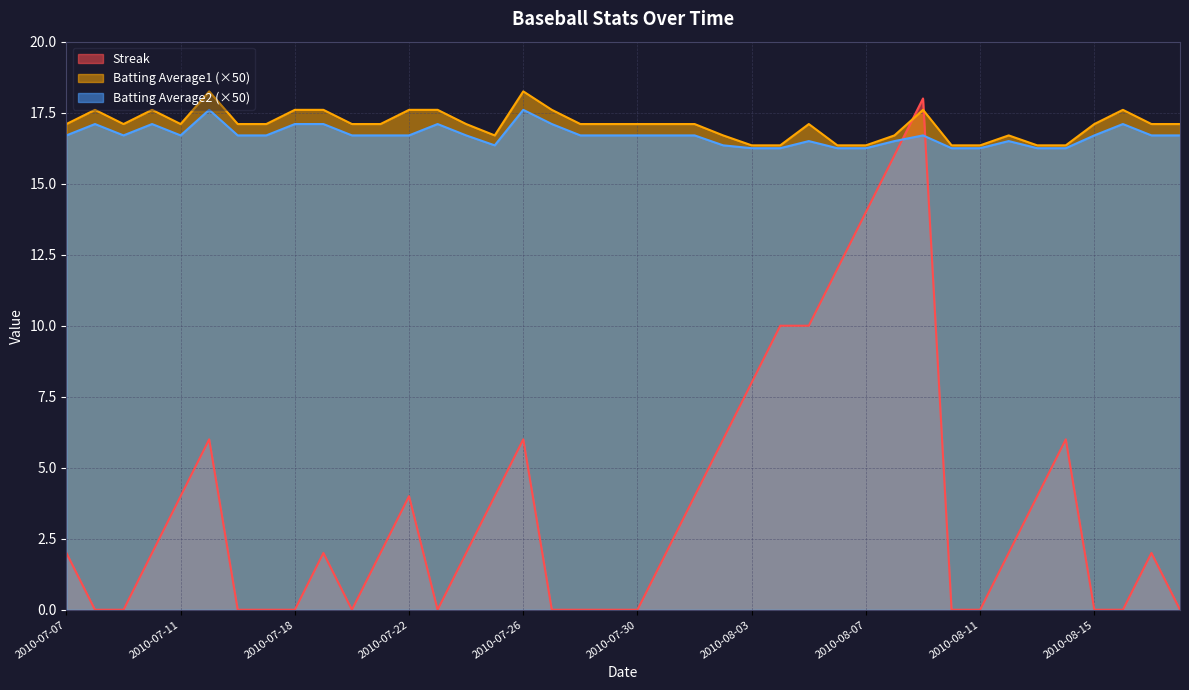

Between 2010-07-23 and 2010-07-29, which series saw the biggest shift?

Batting Average1